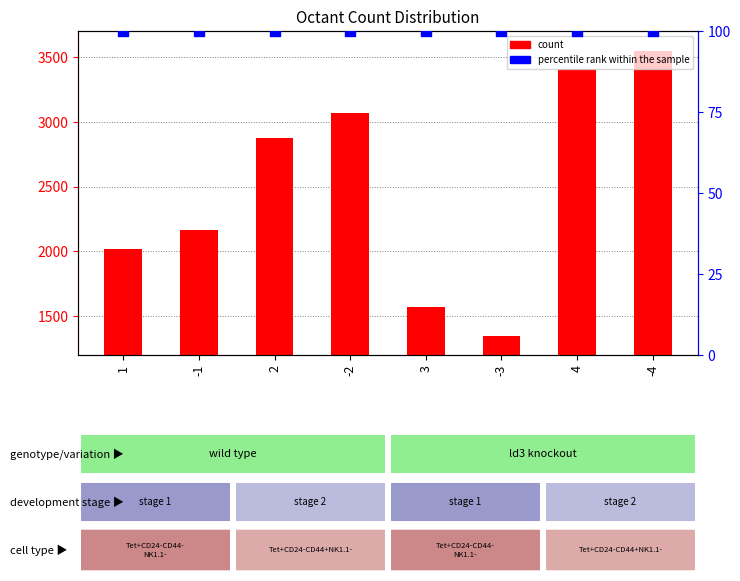

Which series reaches the minimum Y coordinate?

percentile rank within the sample